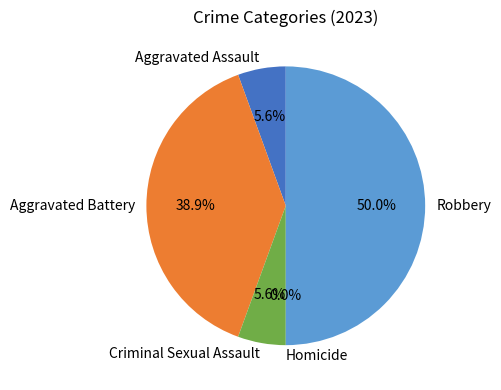

How many slices are in this pie chart?

5